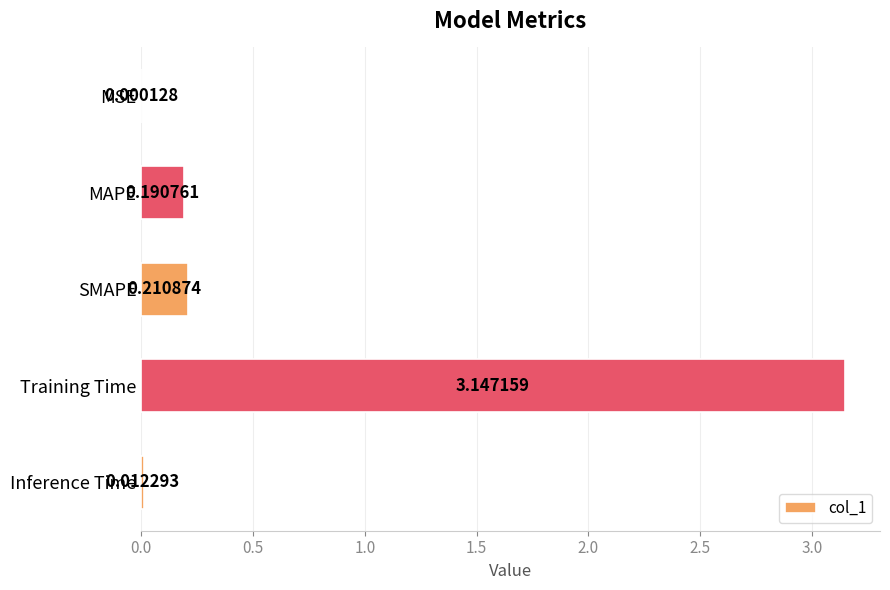

At which label is the value closest to 1?

SMAPE